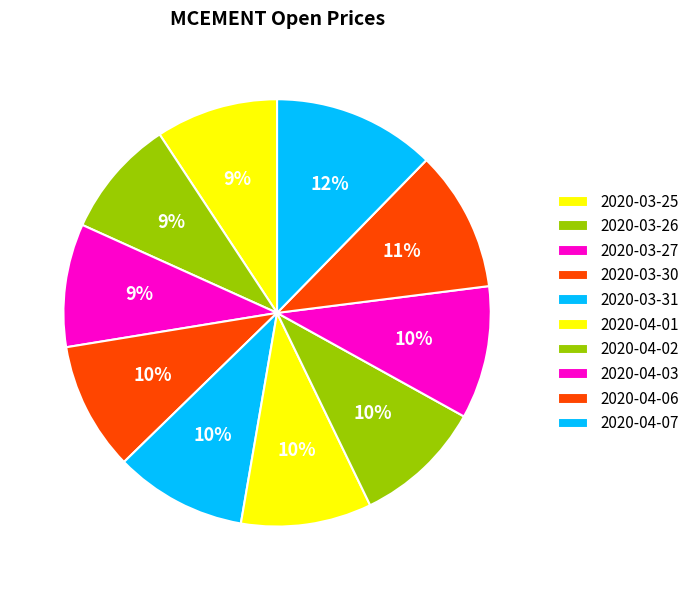

How many slices are in this pie chart?

10